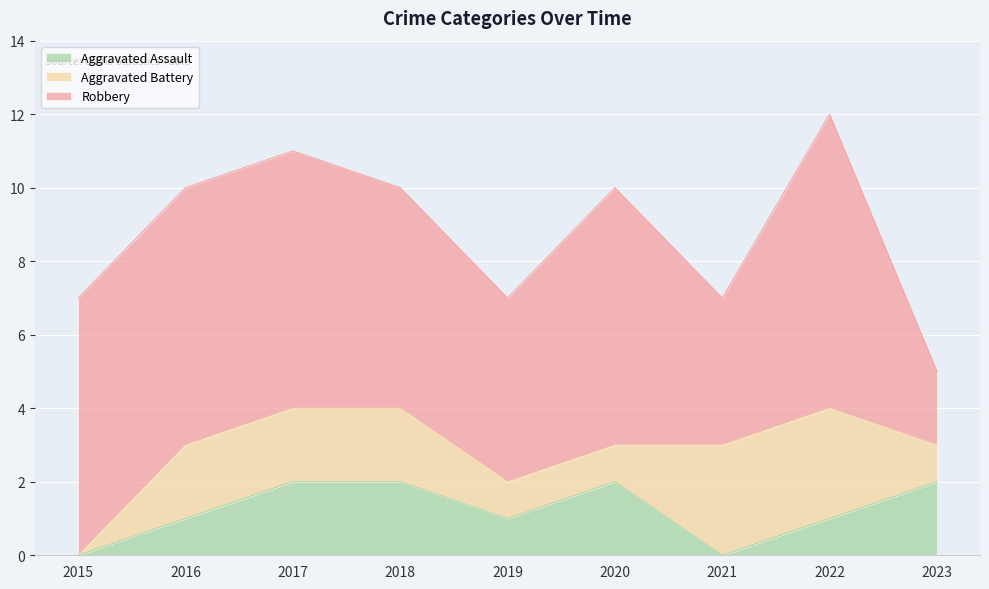

Which series has the largest range (max minus min)?

Robbery